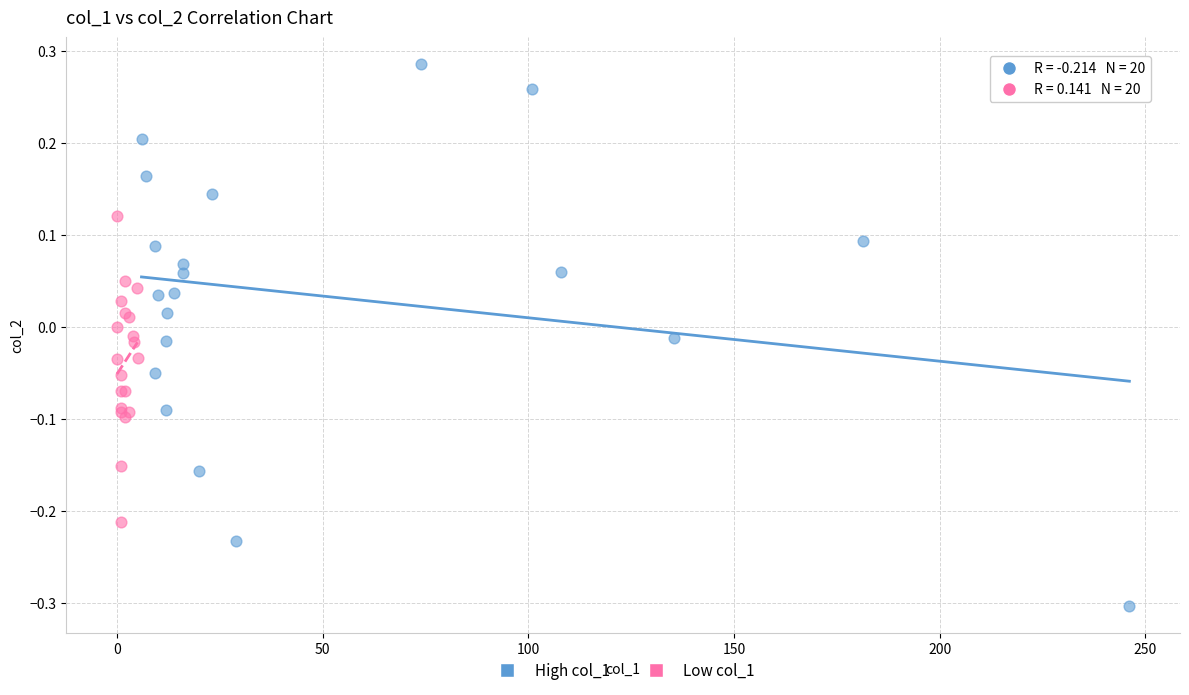

Which series has the largest Y range (max minus min)?

High col_1